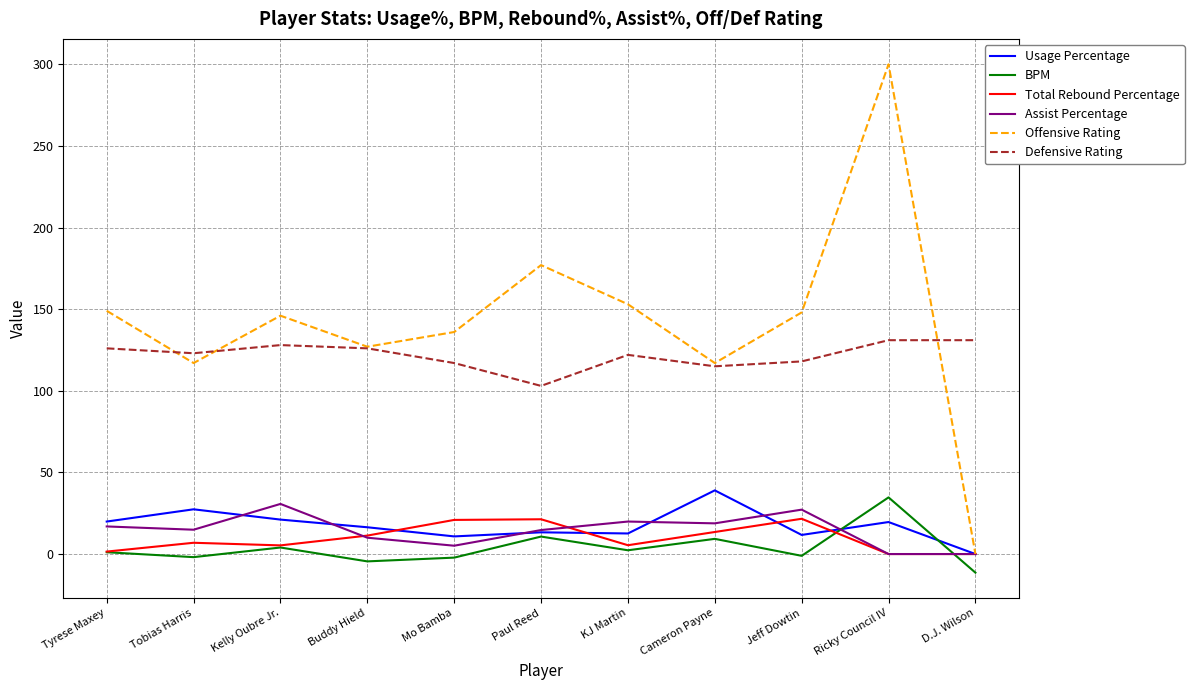

What value does the Usage Percentage series have at Ricky Council IV?

19.6